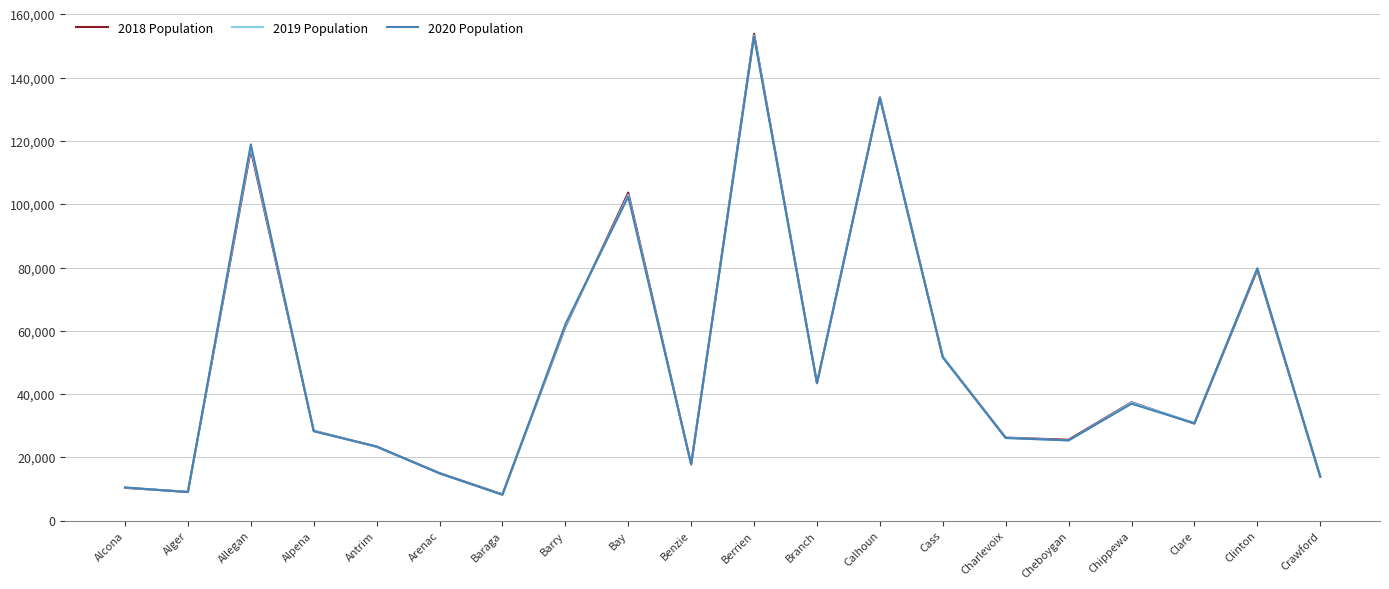

What is the sum of all 2018 Population values?

990365